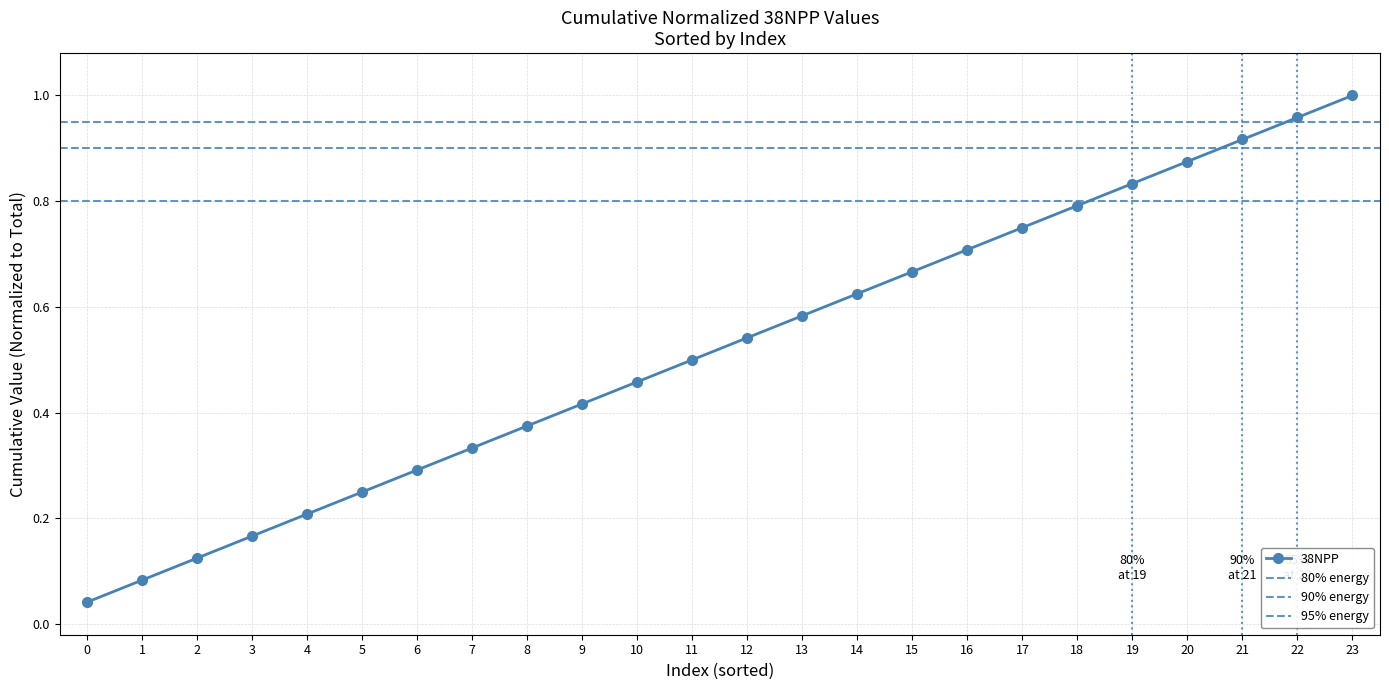

Reading right to left, extract all data points from this chart.

1.0	1.0	0.9	0.9	0.8	0.8	0.7	0.7	0.7	0.6	0.6	0.5	0.5	0.5	0.4	0.4	0.3	0.3	0.2	0.2	0.2	0.1	0.1	0.0